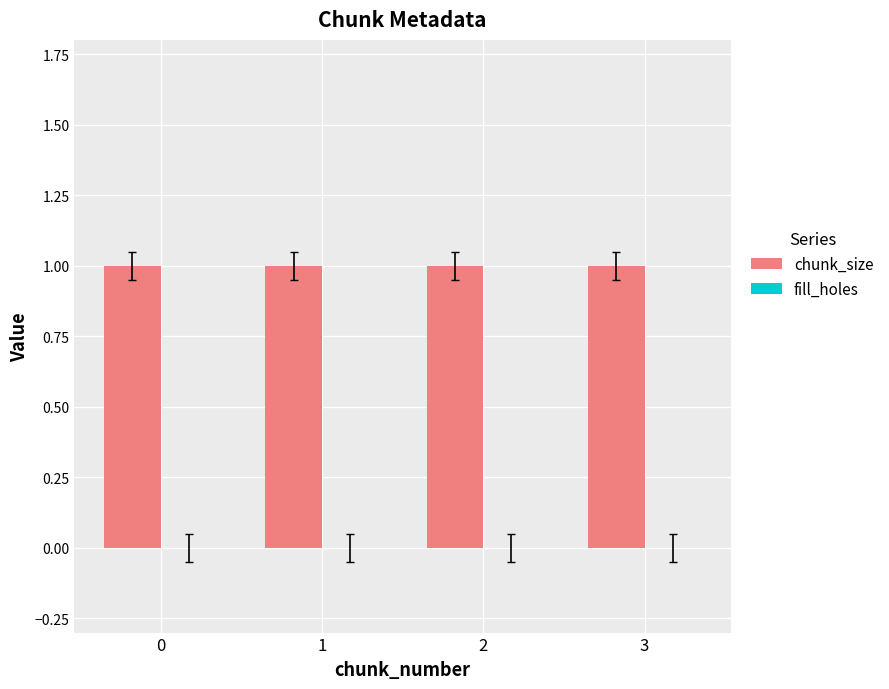

The fill_holes series shows 0 at 2. True or false?

True